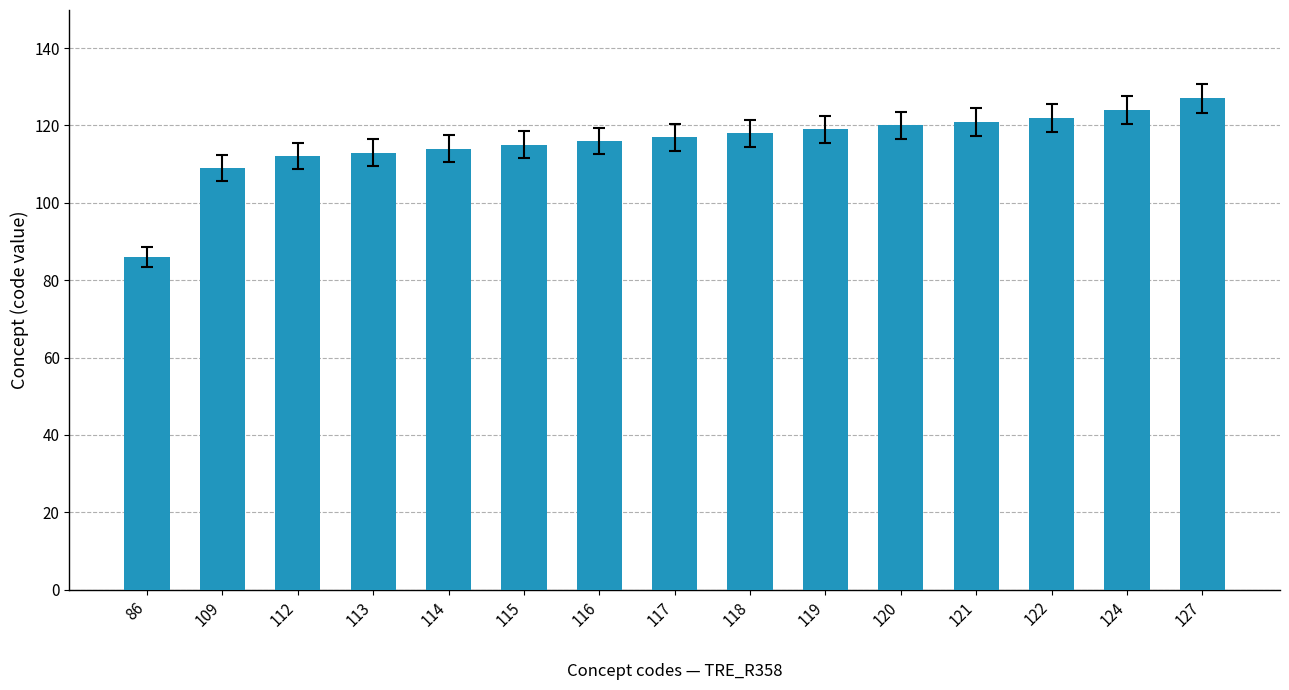

What is the difference between the values at 116 and 115?

1